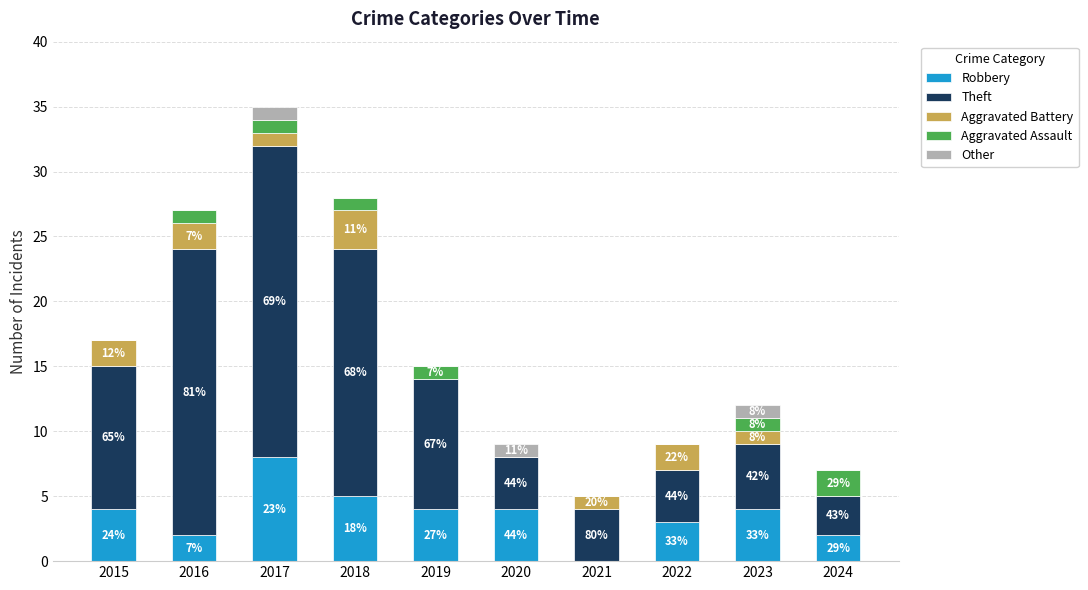

At how many categories does at least one series exceed 4?

6